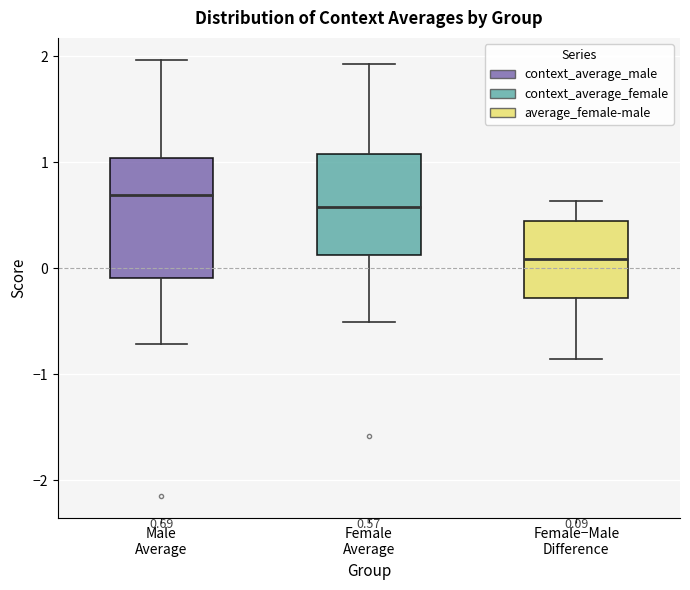

Which box is the tallest, from its lower edge to its upper edge?

Male Average